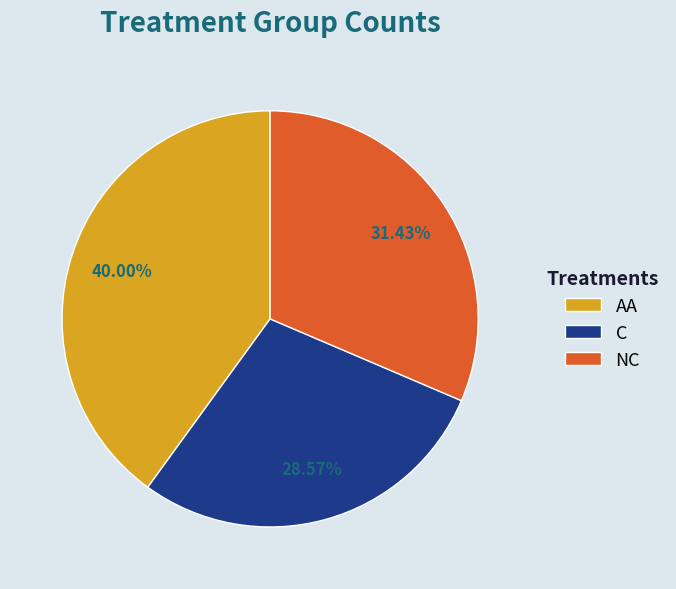

Which has a higher value, NC or C?

NC